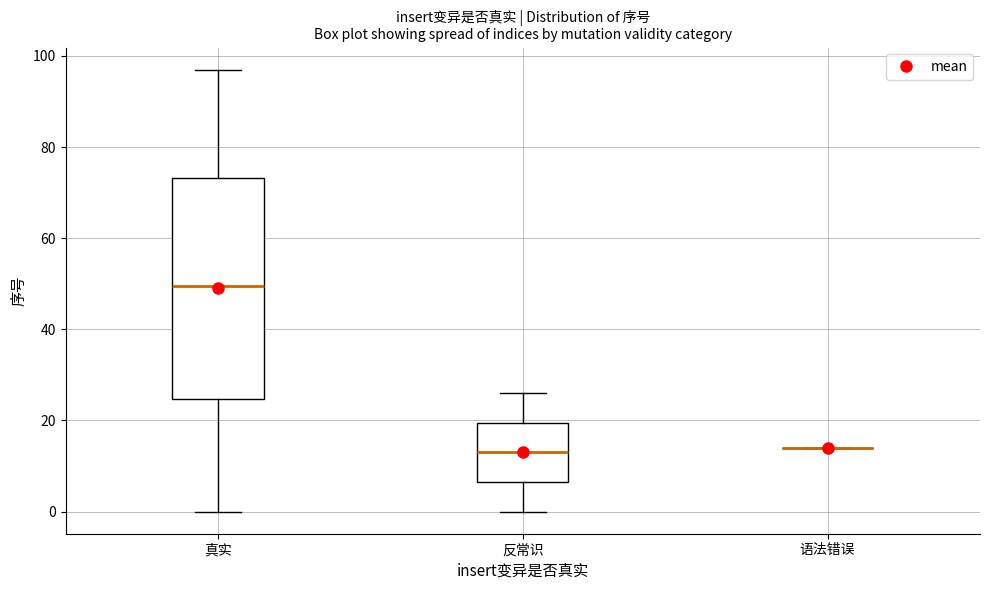

Which box is the tallest, from its lower edge to its upper edge?

真实